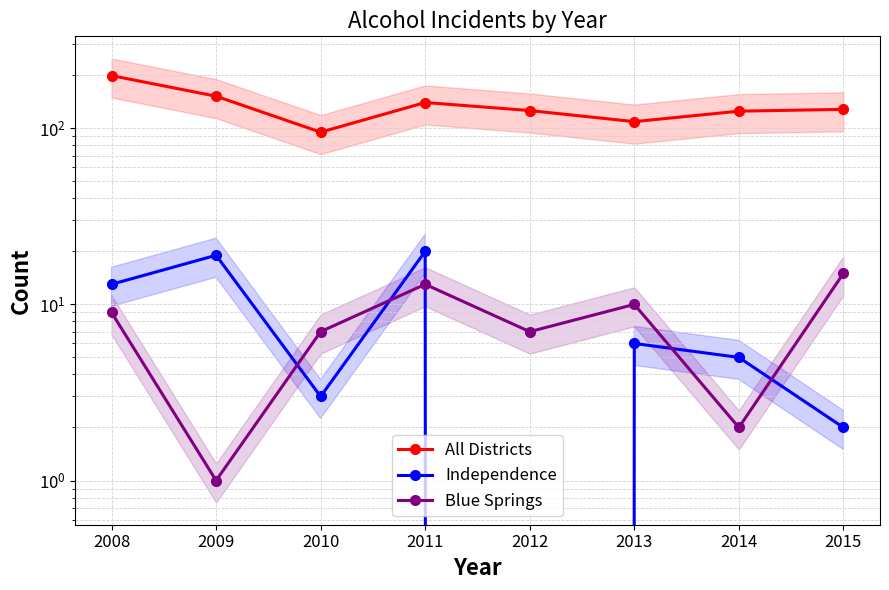

True or false: Independence and All Districts intersect in this chart.

False